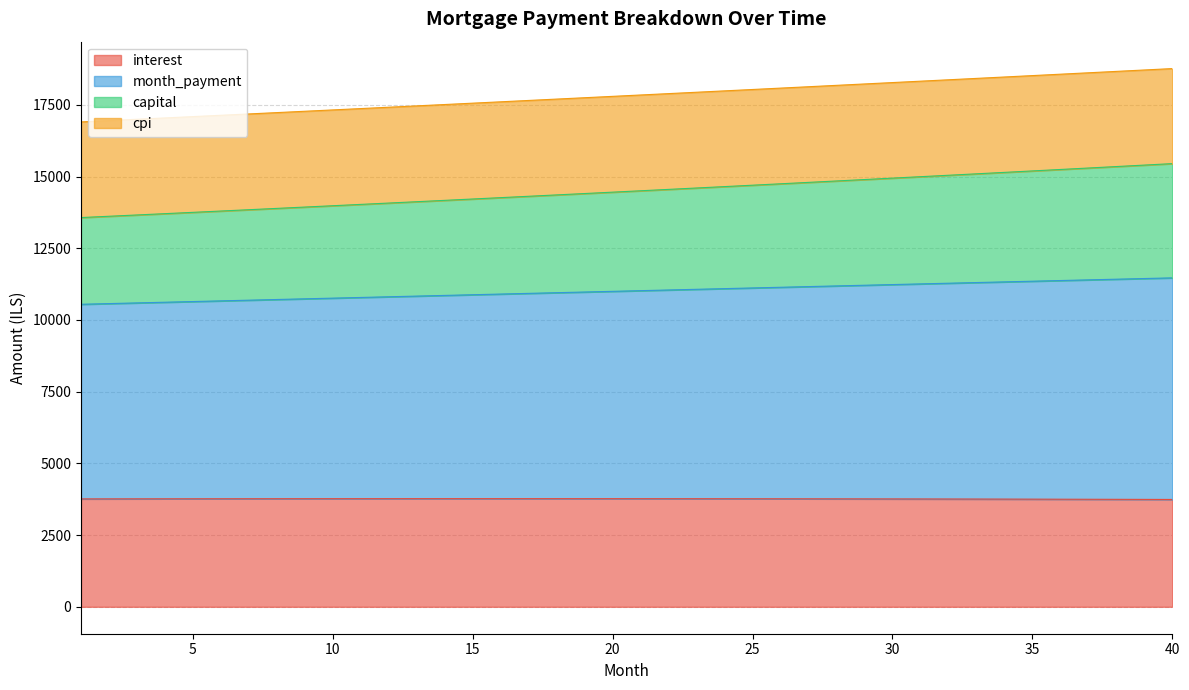

How many lines are shown in the chart?

4